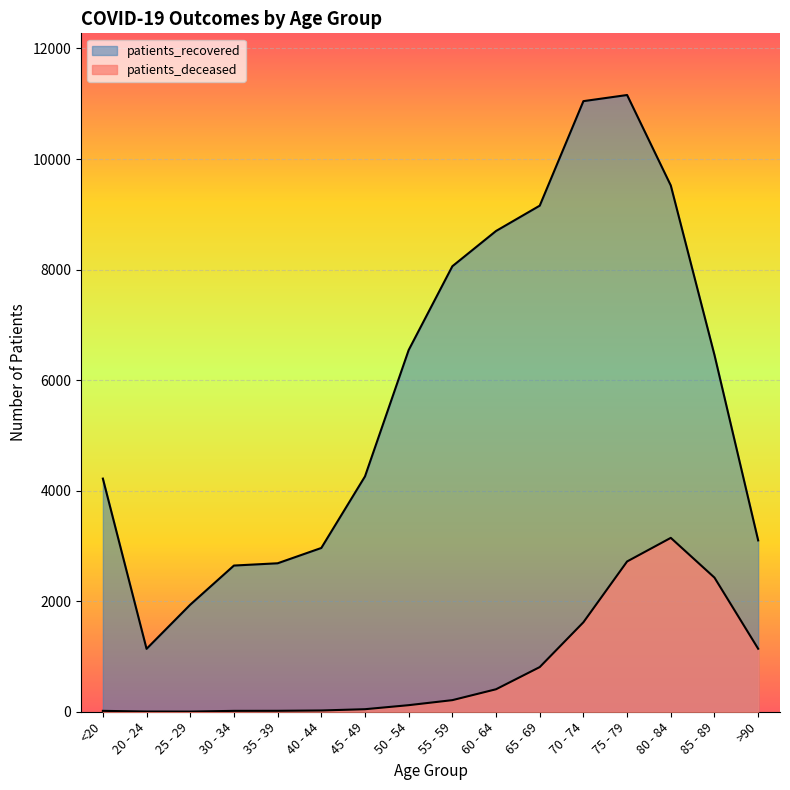

What is the value of the patients_deceased point at the 9th from the left?

210